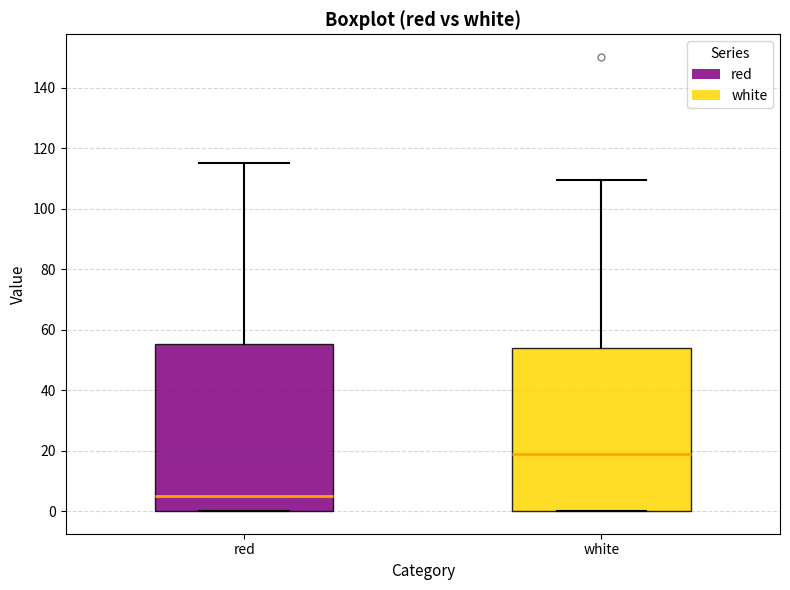

Reading left to right, transcribe this box plot: for each box, give where its median line is, the range the box spans, and where its two whiskers end, as read against the y-axis. The values are not printed on the chart, so give them approximately, as read against the axis.

red: median 6, box 0 to 56, whiskers 0 to 116
white: median 18, box 0 to 54, whiskers 0 to 110